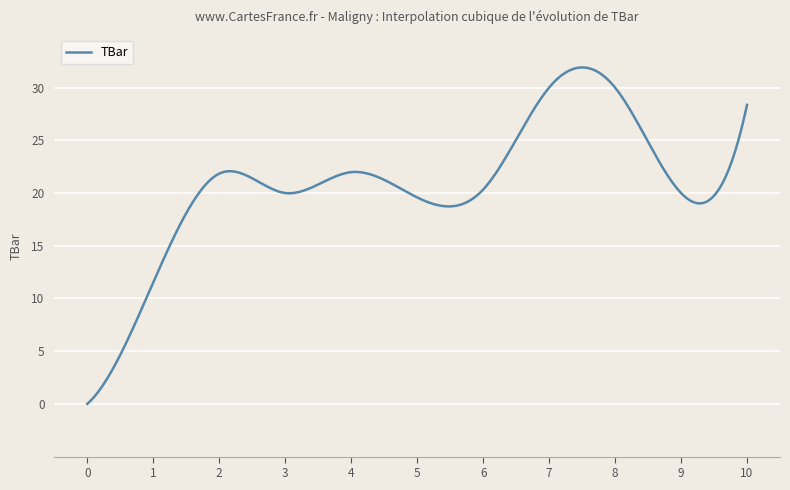

What is the greatest value displayed?

31.9